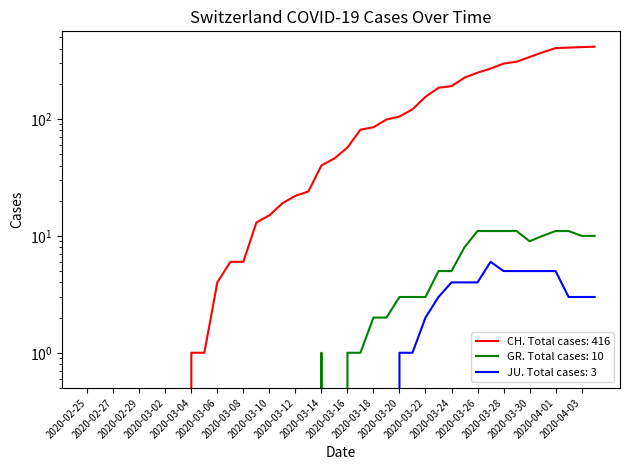

What is the difference between the second highest and minimum values in the JU series?

5